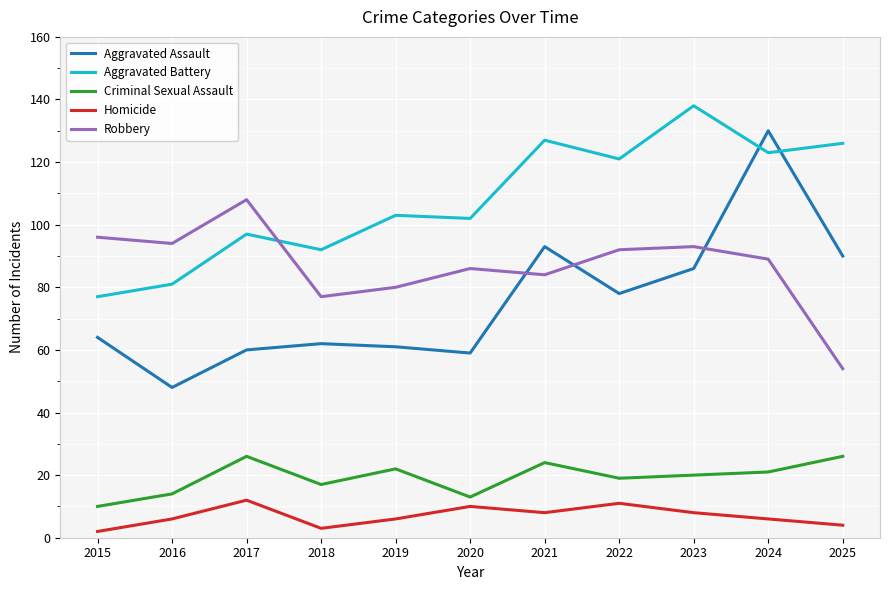

What is the difference between the Aggravated Battery values at 2016 and 2022?

40